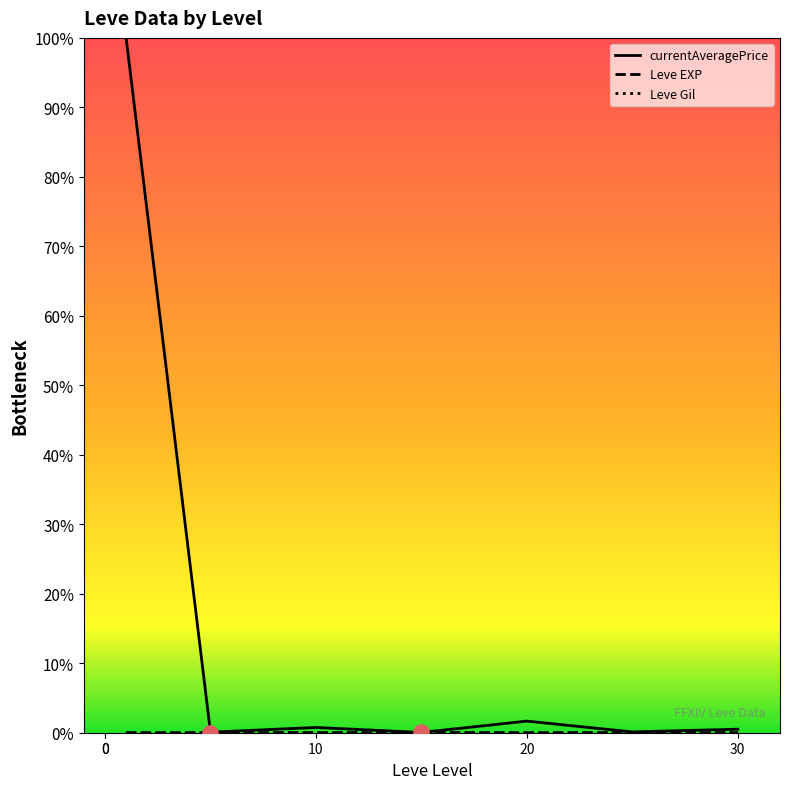

What are all the series names shown in the legend?

currentAveragePrice, Leve EXP, Leve Gil